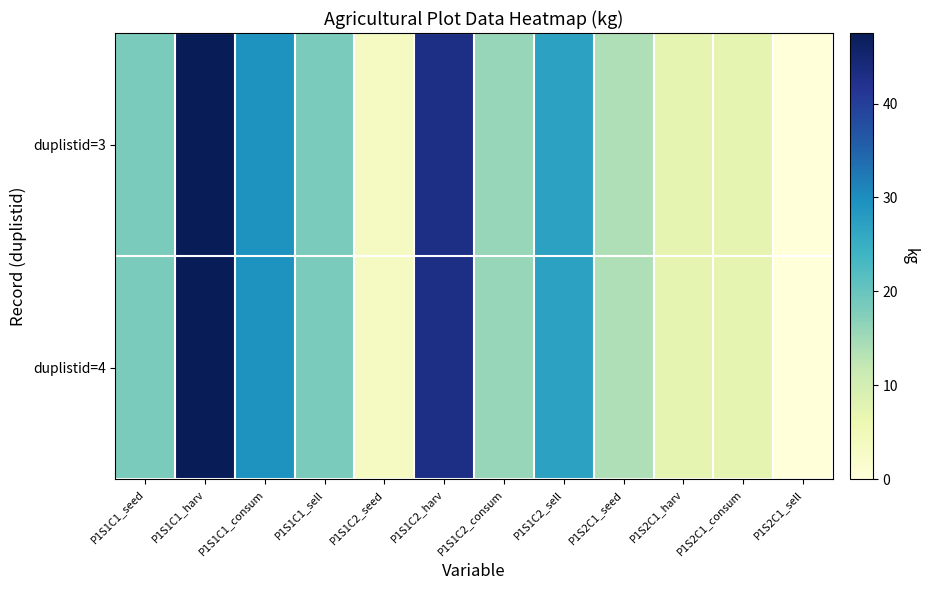

At P1S2C1_sell, list the series in order from smallest to largest.

duplistid=3, duplistid=4